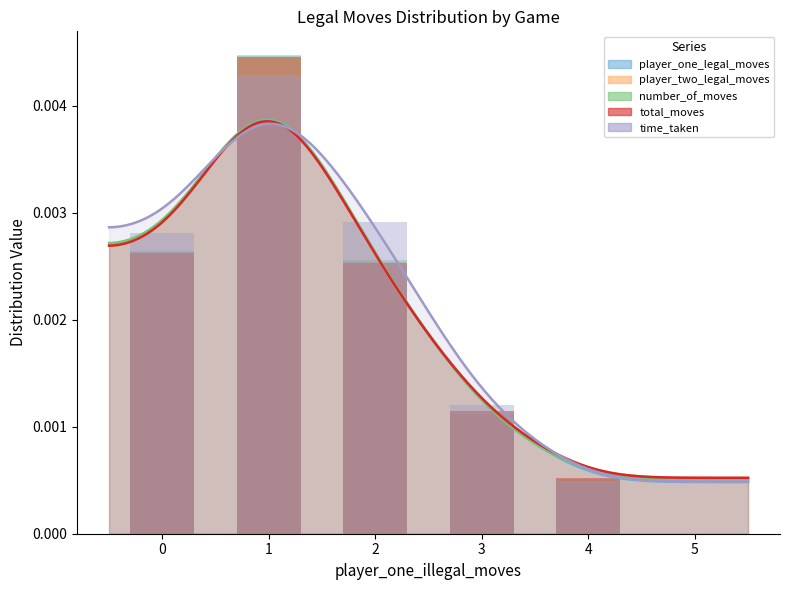

Rank the series by their maximum value, from lowest to highest.

time_taken, player_two_legal_moves, total_moves, number_of_moves, player_one_legal_moves